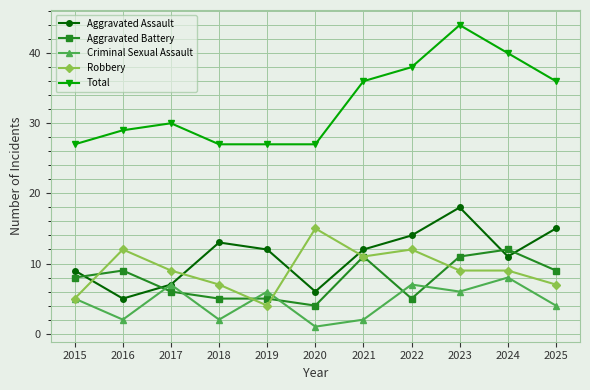

What is the approximate value of Robbery at 2025?

7